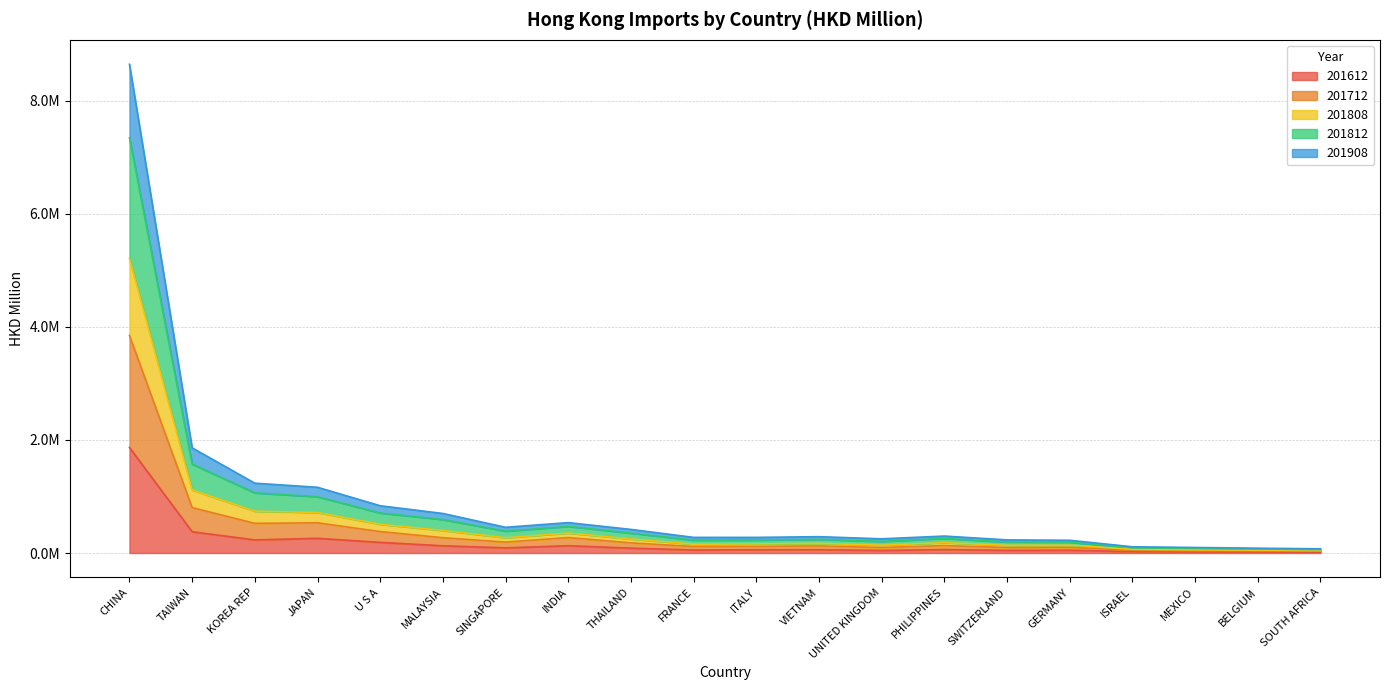

What is the difference between the maximum and minimum values in the 201612 series?

1853297.5